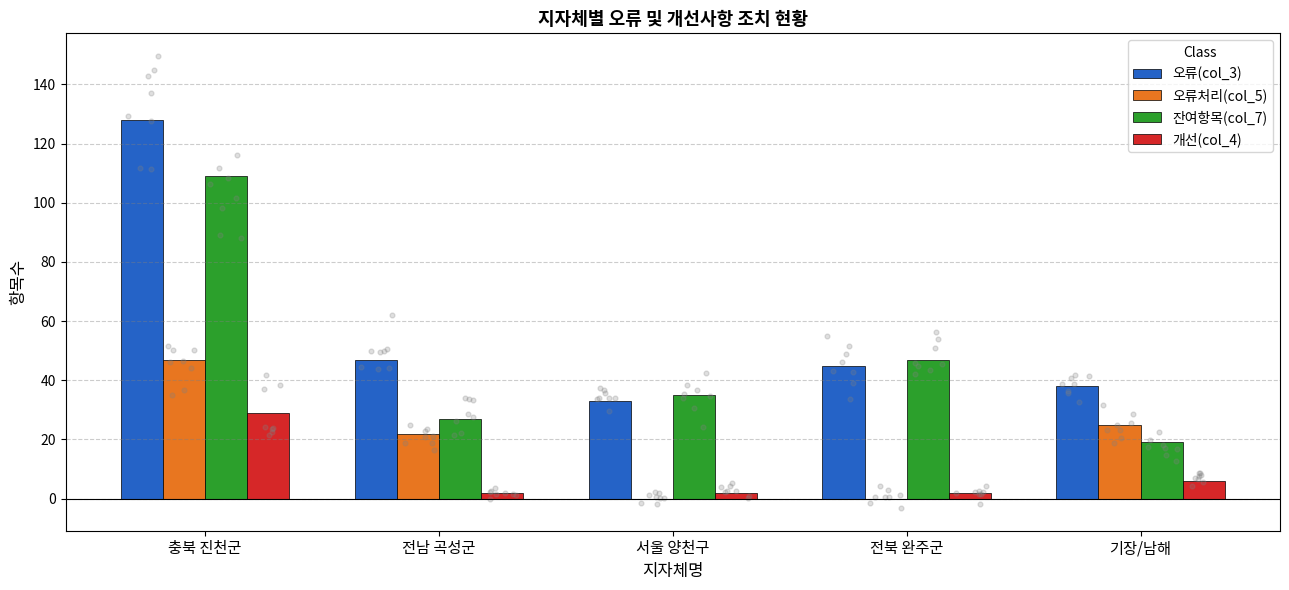

Which series contains the highest Y value?

오류(col_3)